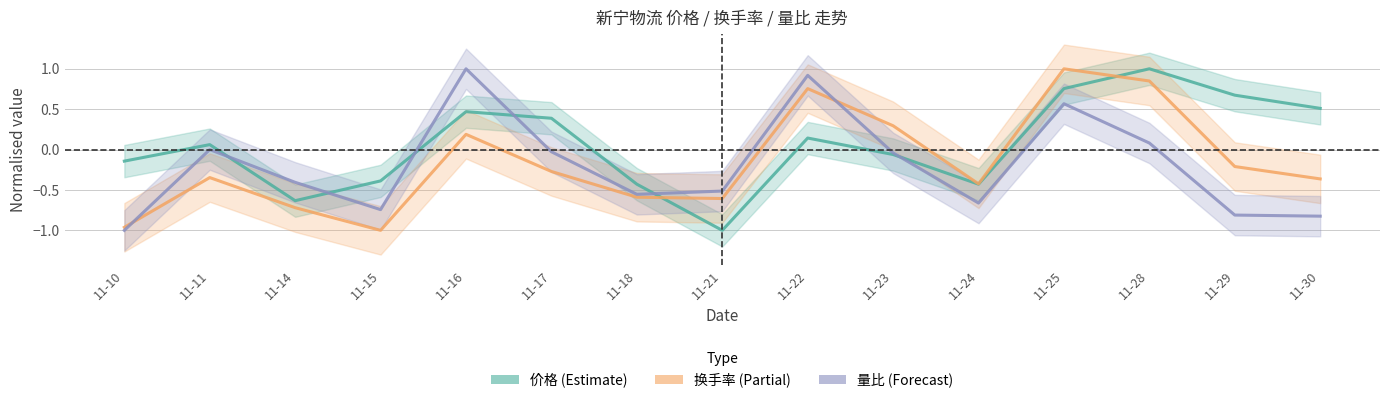

At which category is the sum across all series the highest?

11-25